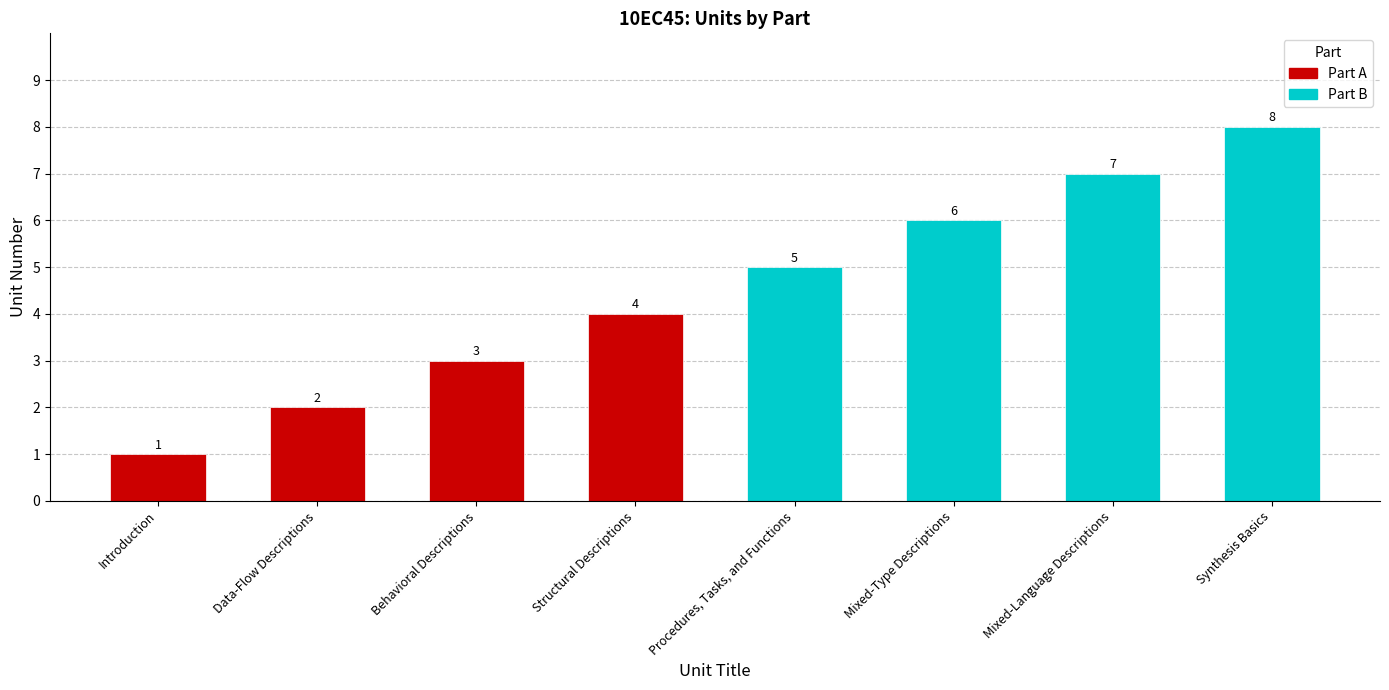

List the labels in order of value, largest first.

Synthesis Basics, Mixed-Language Descriptions, Mixed-Type Descriptions, Procedures, Tasks, and Functions, Structural Descriptions, Behavioral Descriptions, Data-Flow Descriptions, Introduction